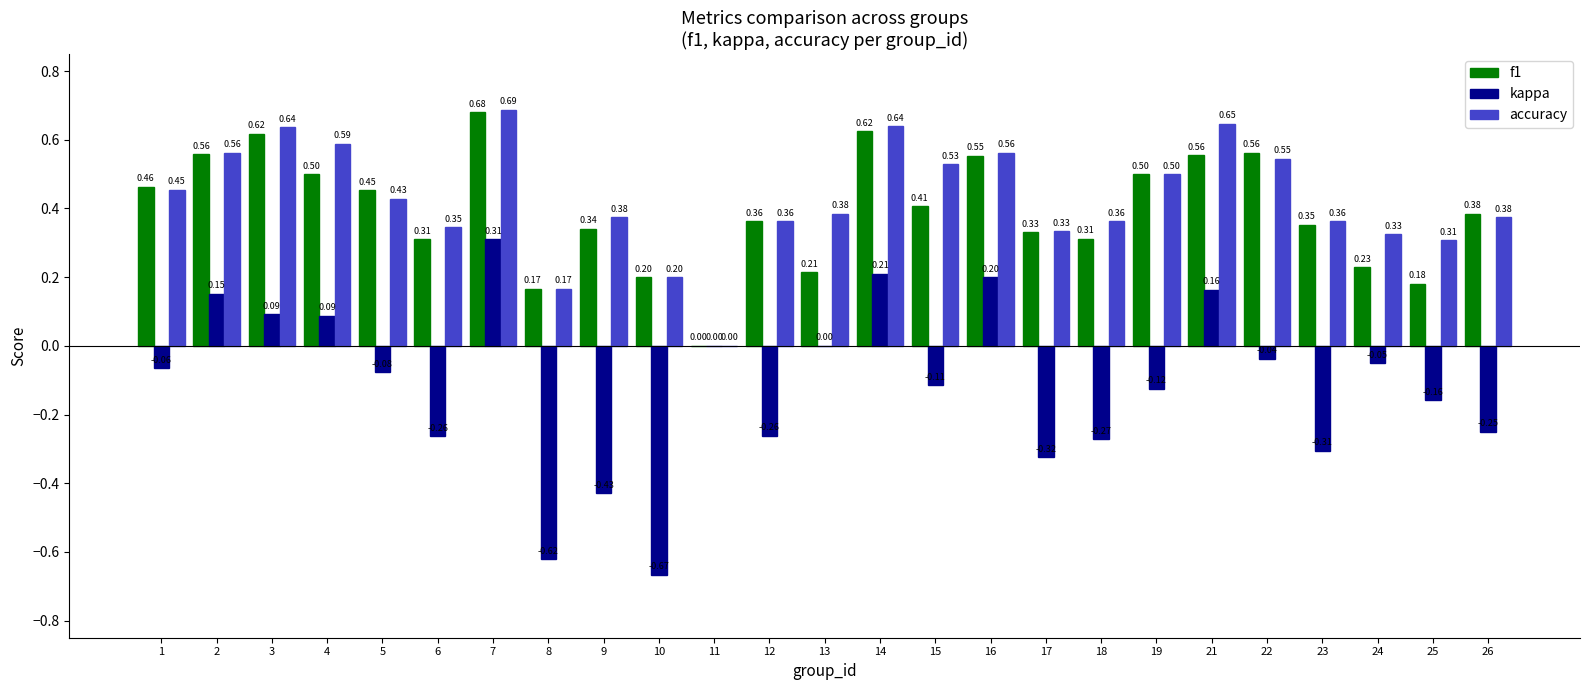

Which series has the largest total across all categories?

accuracy